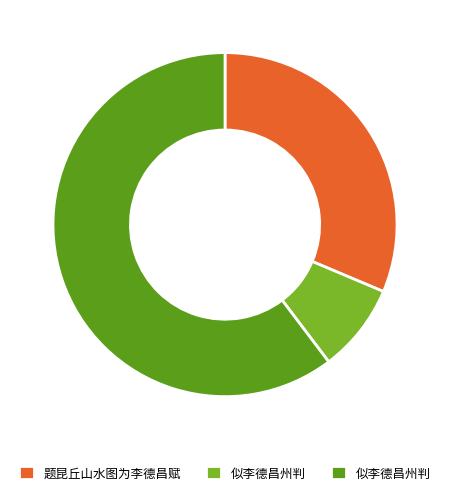

Is there any slice that represents more than half of the pie?

Yes